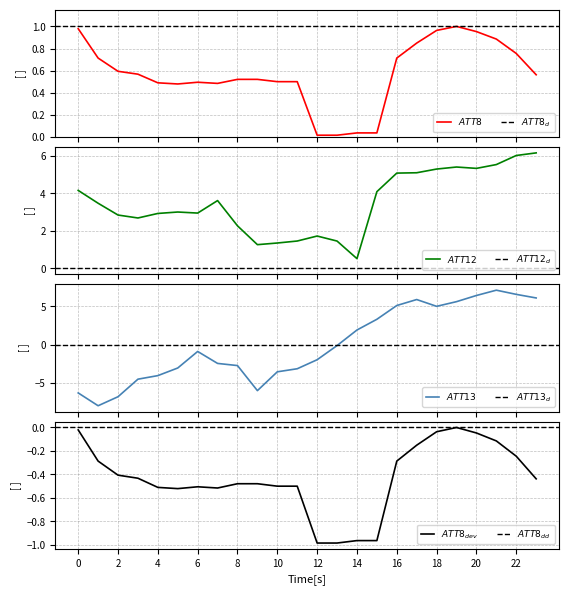

What is the average value of the ATT12 series?

3.5